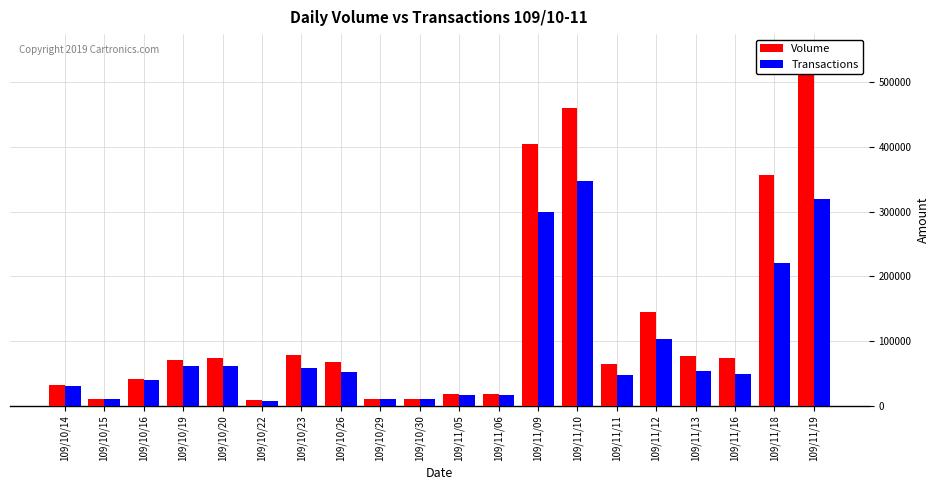

What is the total value across all series at 109/10/22?

15750